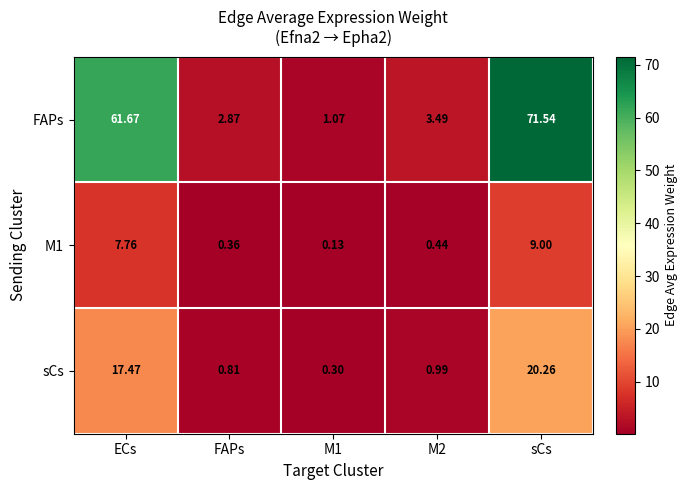

At which category is the sum across all series the highest?

sCs